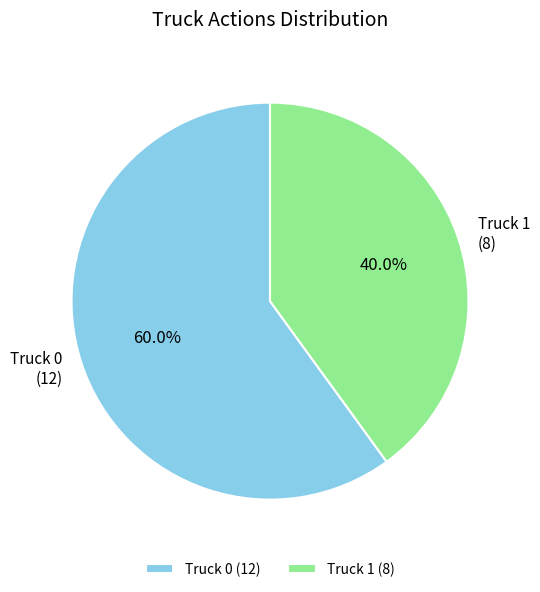

Rank the categories by value from lowest to highest.

Truck 1, Truck 0